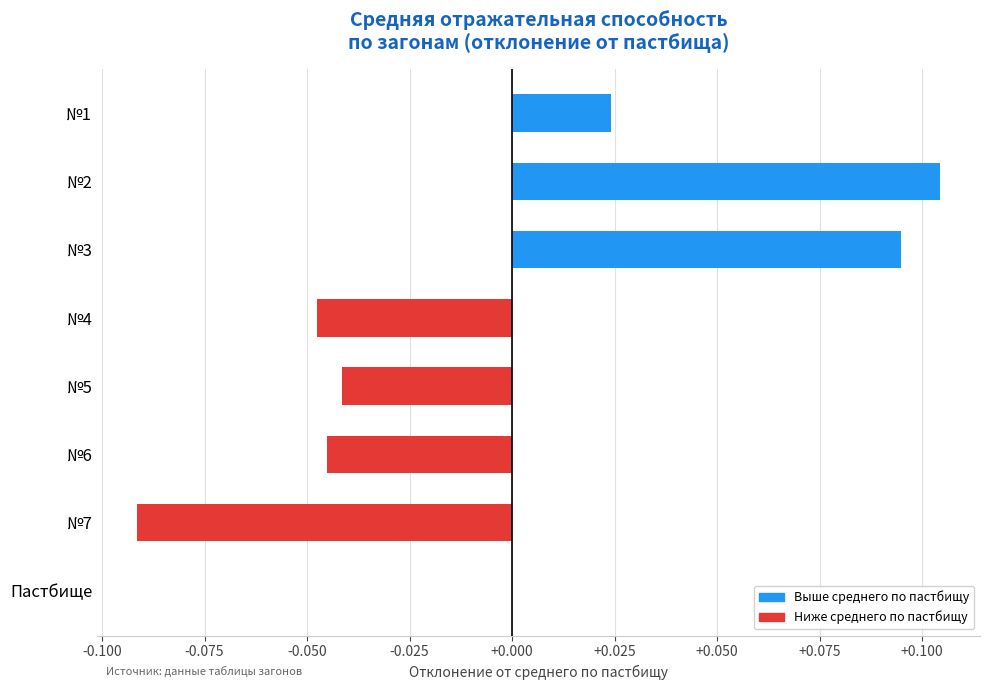

At which category does the chart reach its peak across all series?

№2